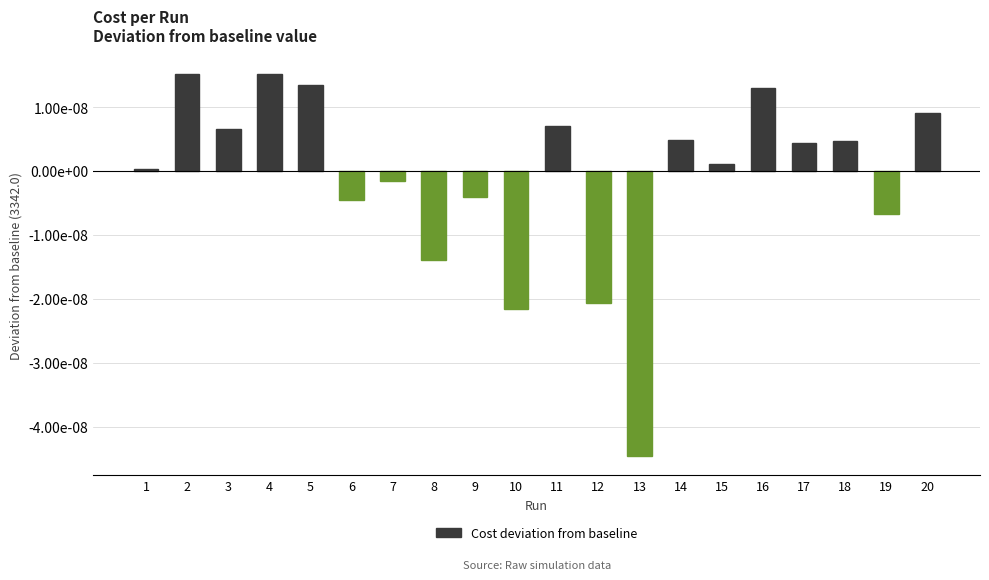

Count the number of data series in this chart.

1